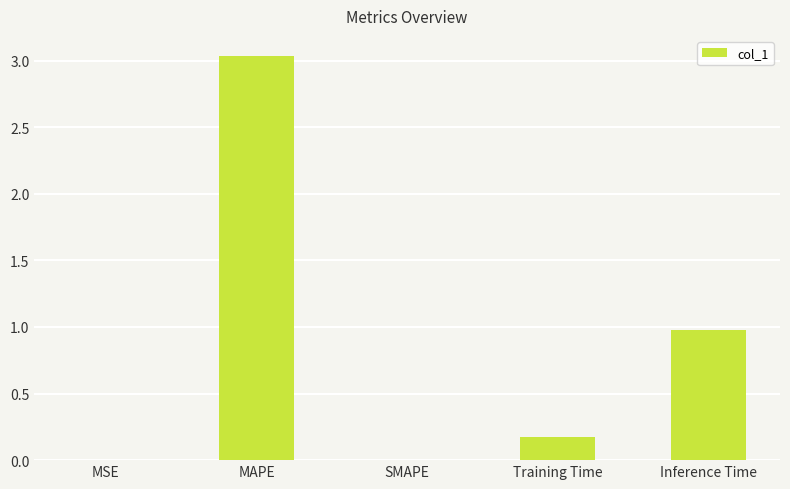

What is the sum of all values?

4.2